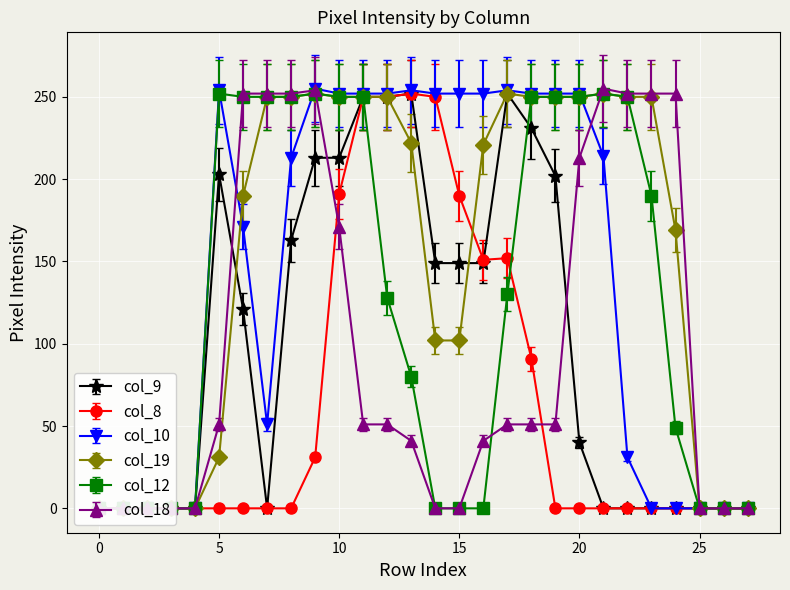

What is the sum of all col_18 values?

2793